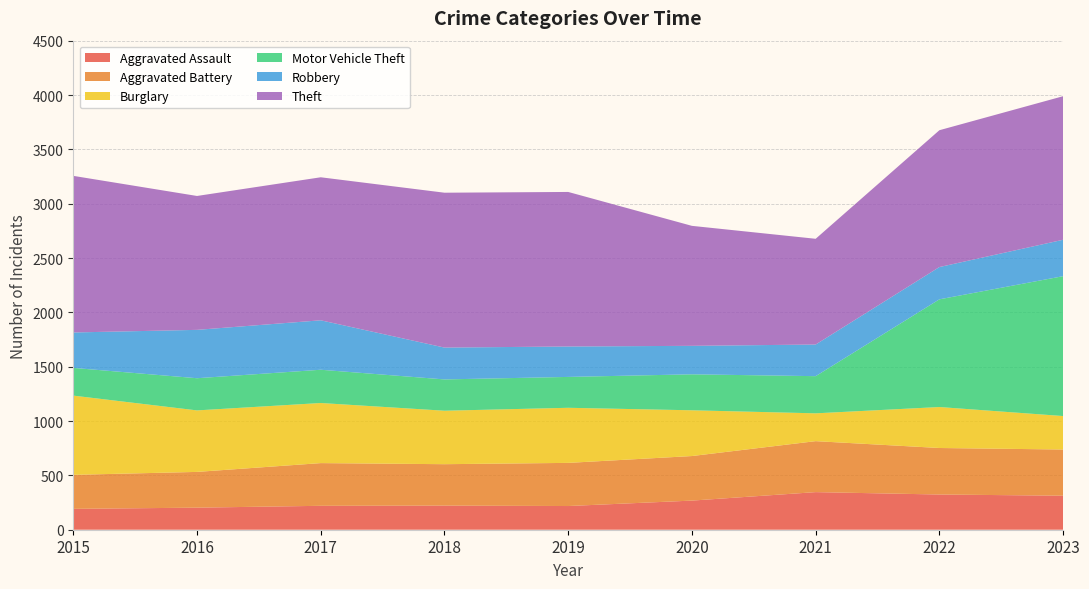

Reading left to right, extract all data points from this chart.

Aggravated Assault: 192	203	220	222	218	268	346	324	313
Aggravated Battery: 313	329	393	381	397	410	469	428	425
Burglary: 729	566	553	492	507	421	256	377	308
Motor Vehicle Theft: 255	296	306	288	284	331	342	991	1287
Robbery: 326	445	455	293	280	262	291	297	335
Theft: 1441	1232	1316	1425	1422	1104	973	1259	1321